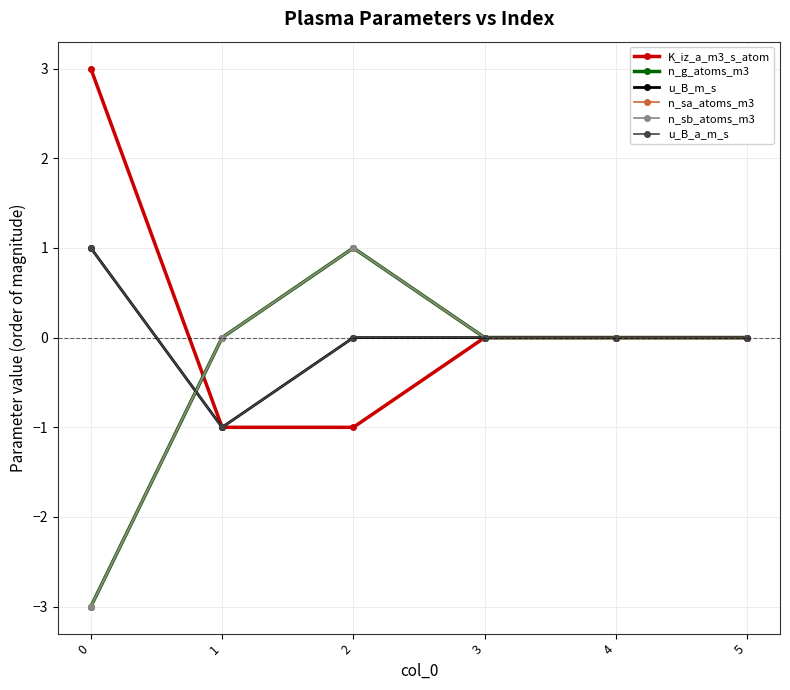

Reading left to right, transcribe all the data shown in this chart.

K_iz_a_m3_s_atom: 0=3	1=-1	2=-1	3=0	4=0	5=0
n_g_atoms_m3: 0=-3	1=0	2=1	3=0	4=0	5=0
u_B_m_s: 0=1	1=-1	2=0	3=0	4=0	5=0
n_sa_atoms_m3: 0=-3	1=0	2=1	3=0	4=0	5=0
n_sb_atoms_m3: 0=-3	1=0	2=1	3=0	4=0	5=0
u_B_a_m_s: 0=1	1=-1	2=0	3=0	4=0	5=0